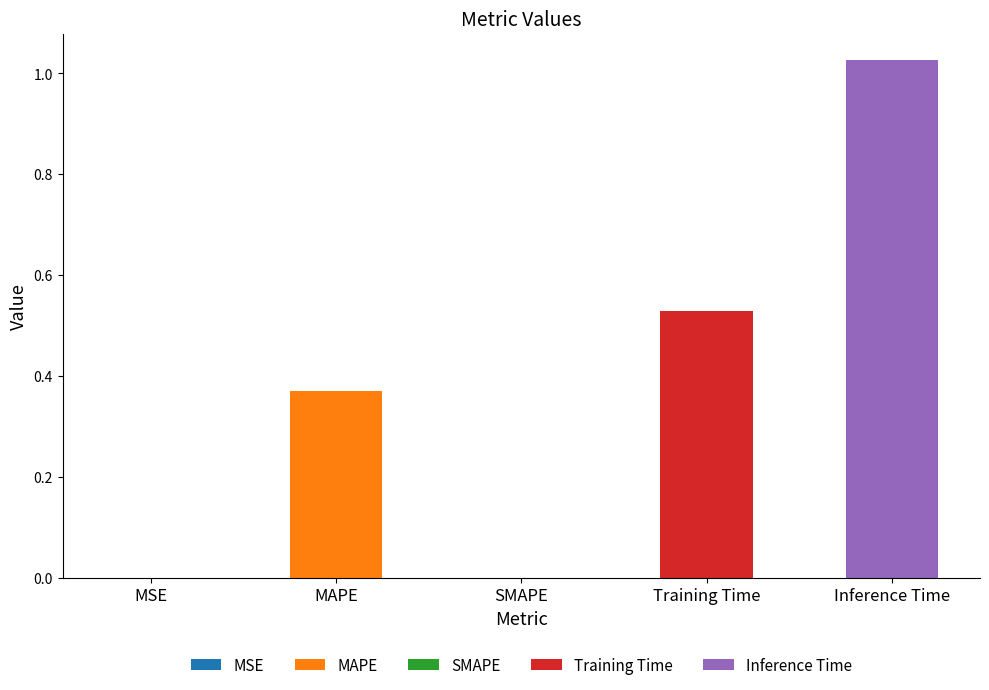

List the labels in order of value, largest first.

Inference Time, Training Time, MAPE, MSE, SMAPE